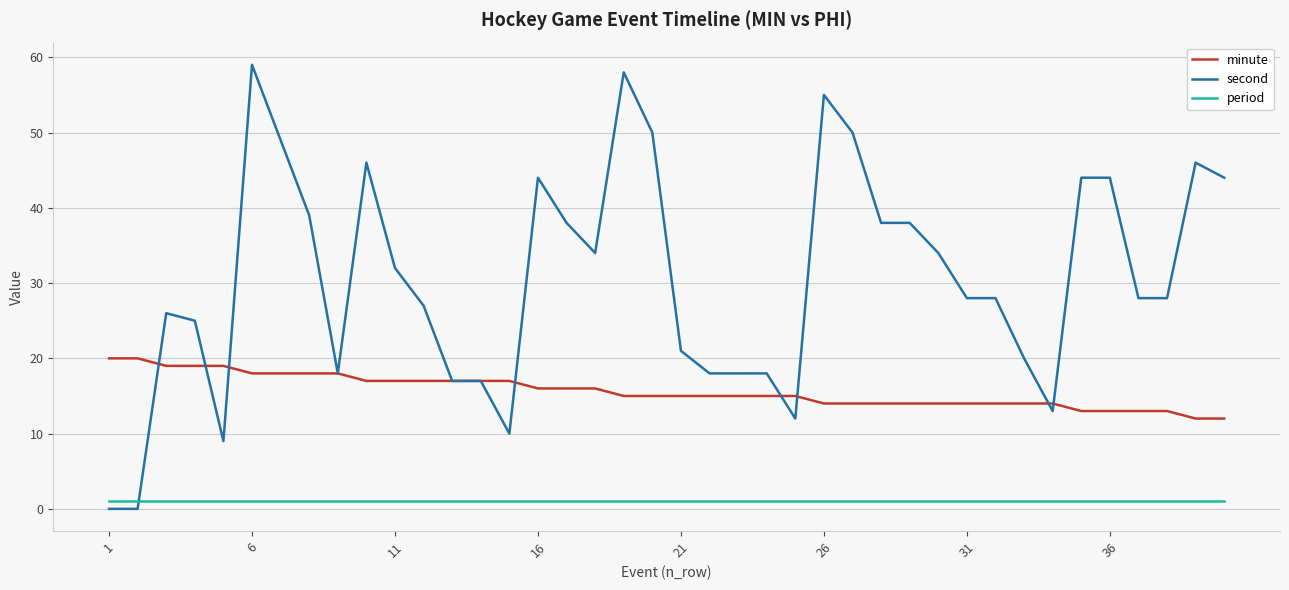

What is the difference between the second highest and second lowest values in the minute series?

8